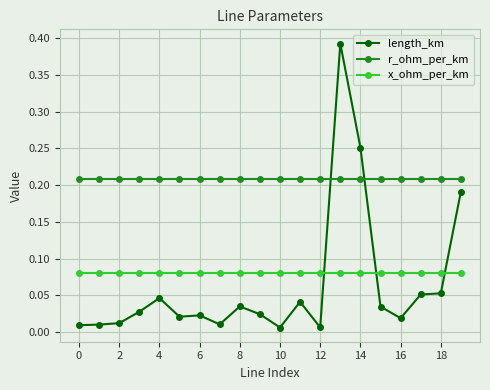

List the series in order of their peak value, lowest first.

x_ohm_per_km, r_ohm_per_km, length_km